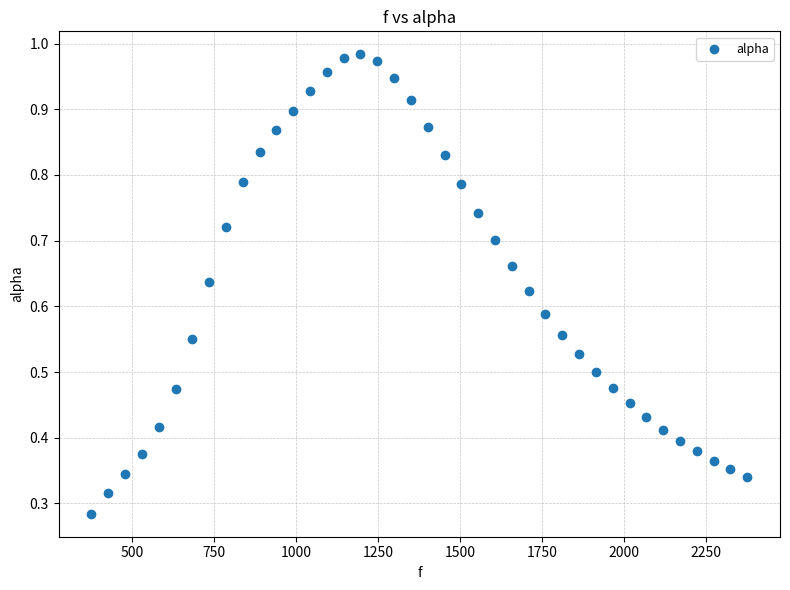

What is the range of X values (max minus min)?

1998.3